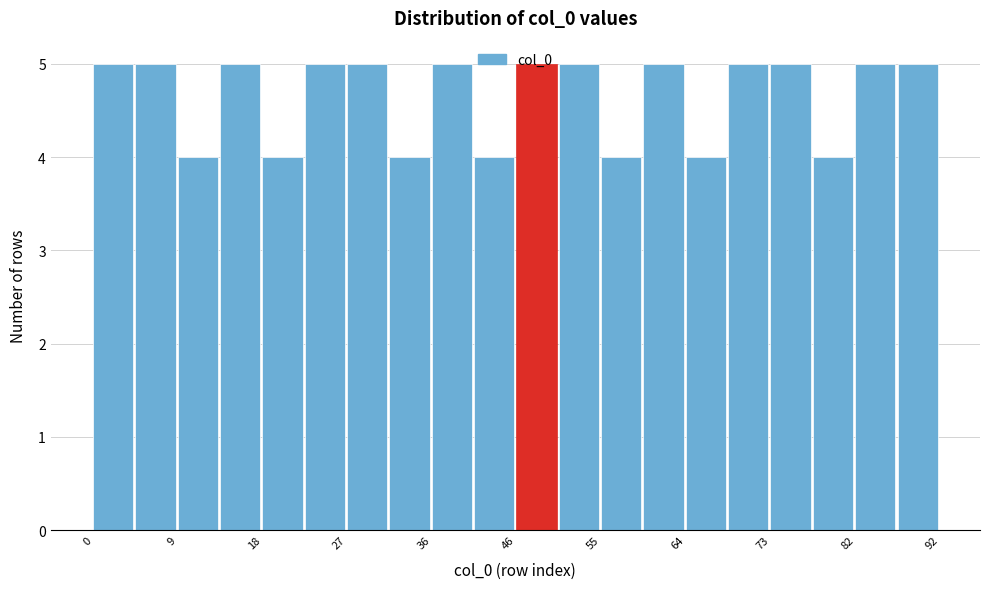

How tall is the bar that spans 82.8 to 87.4 on the x-axis? Neither the bar edges nor the heights are printed on the chart, so give them approximately, as read against the axes.

5